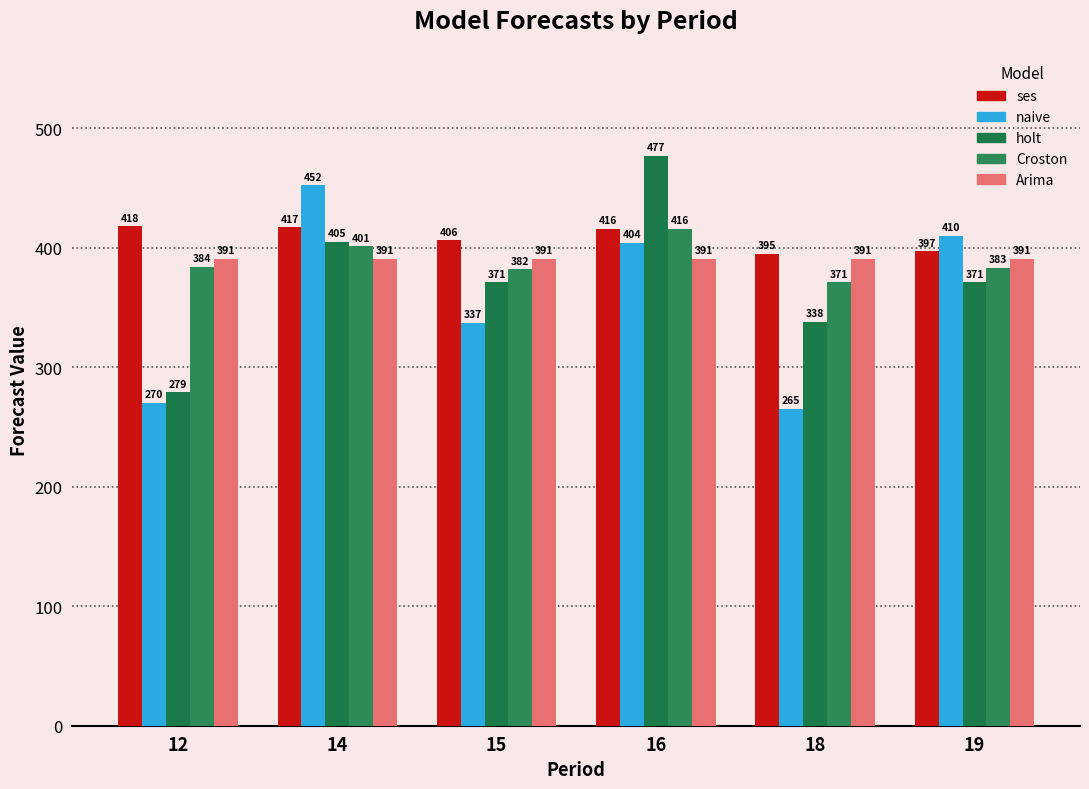

Are the bars grouped side by side (vs. stacked)?

Yes